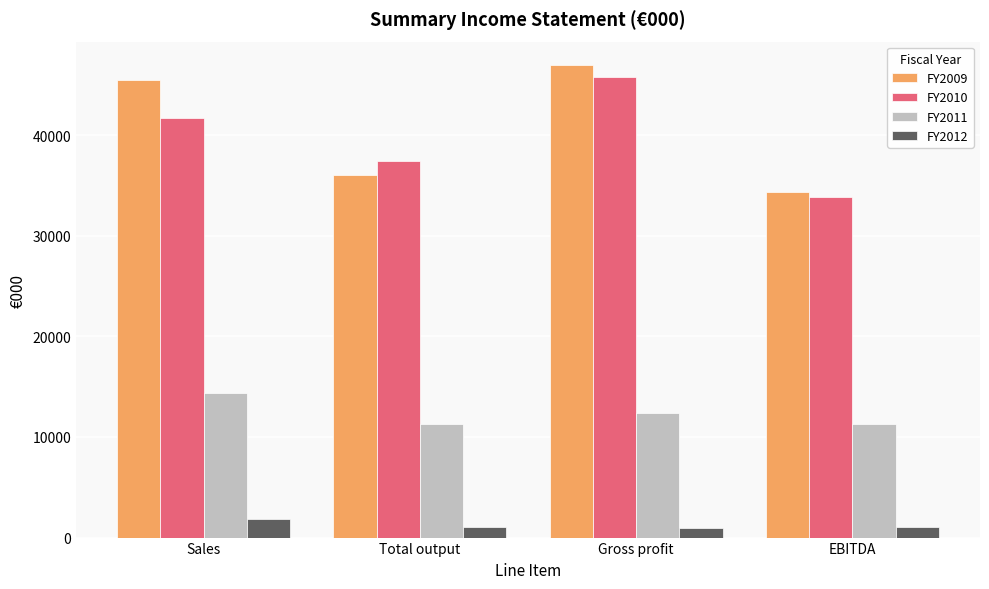

What is the highest value of the FY2012 series?

1810.1